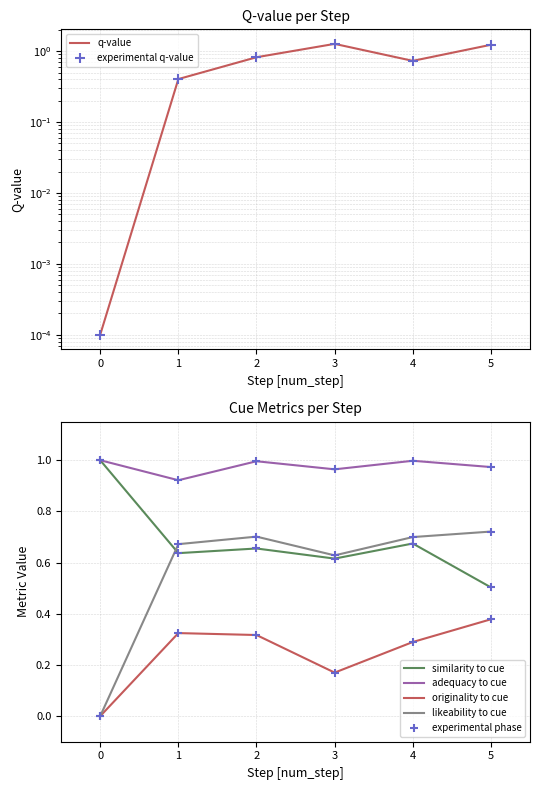

Is the value of similarity to cue at 0 greater than the value of originality to cue at 5?

Yes